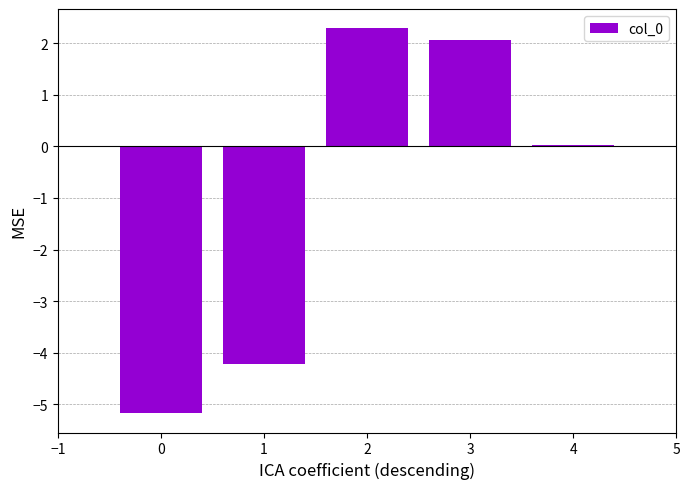

What is the change in value from 1 to 2?

+6.5